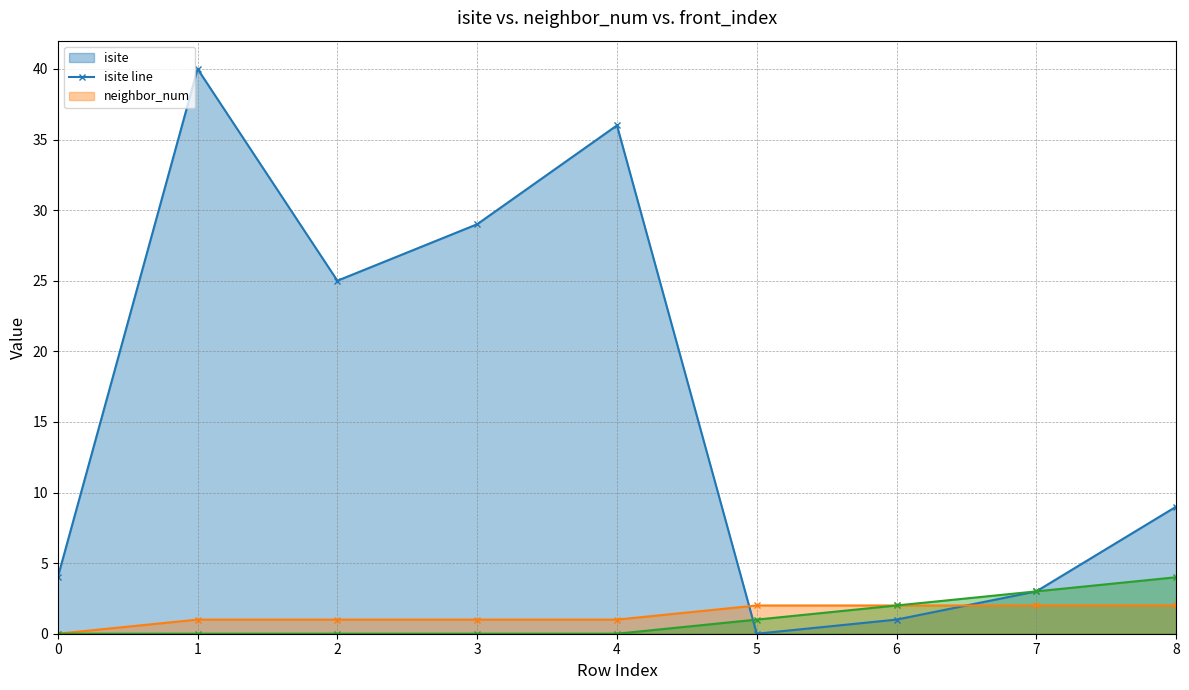

List the labels in order of neighbor_num line value, largest first.

5, 6, 7, 8, 1, 2, 3, 4, 0